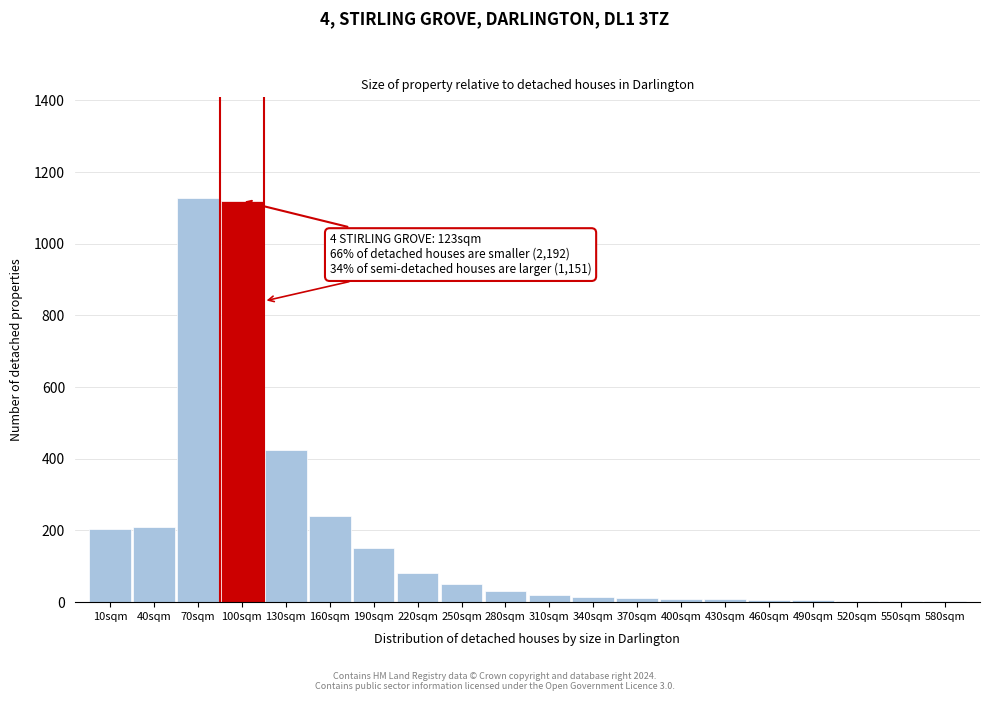

The chart shows a value of 10 at 400sqm. True or false?

True